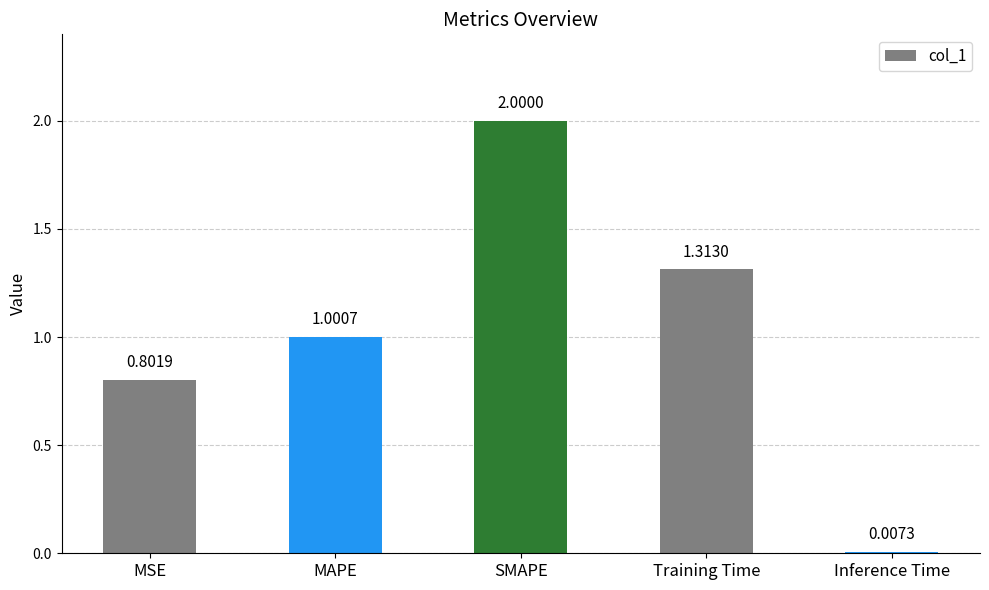

Count the number of values greater than 1.

3